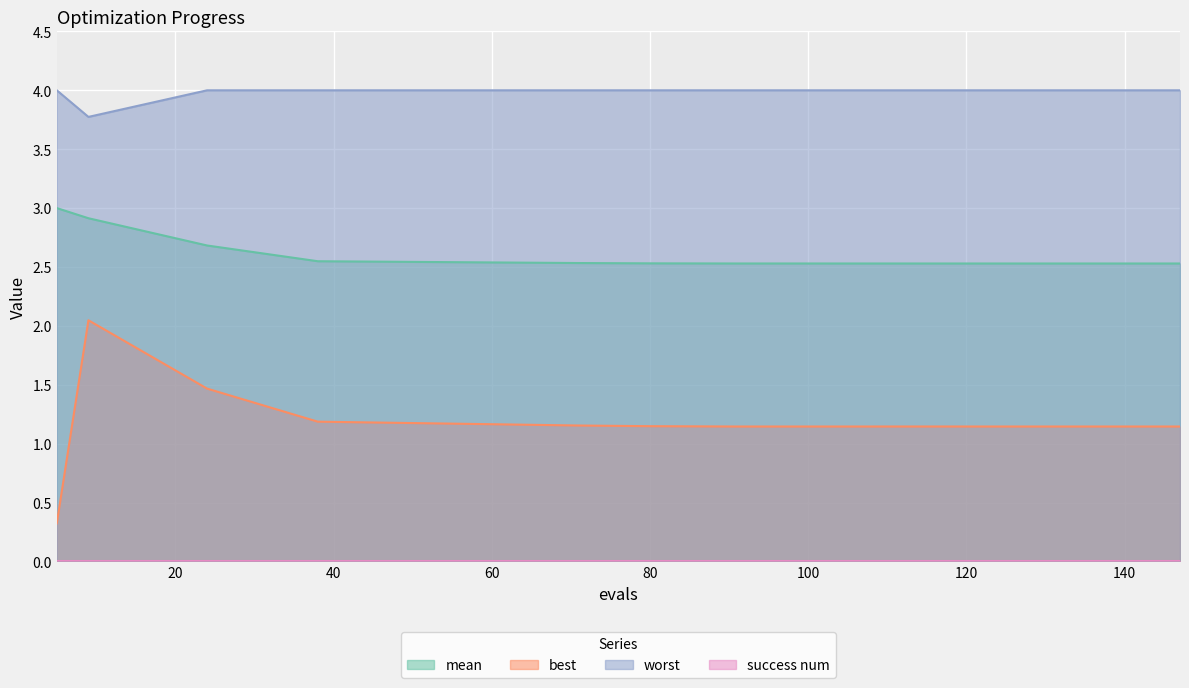

How many data points in best are less than 1?

1